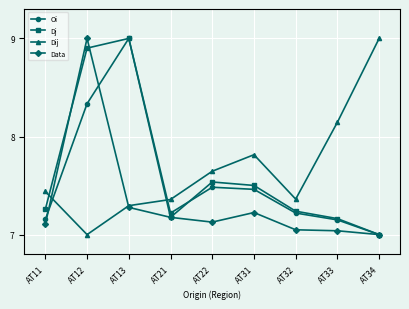

True or false: Dij and Oi cross at least once.

True